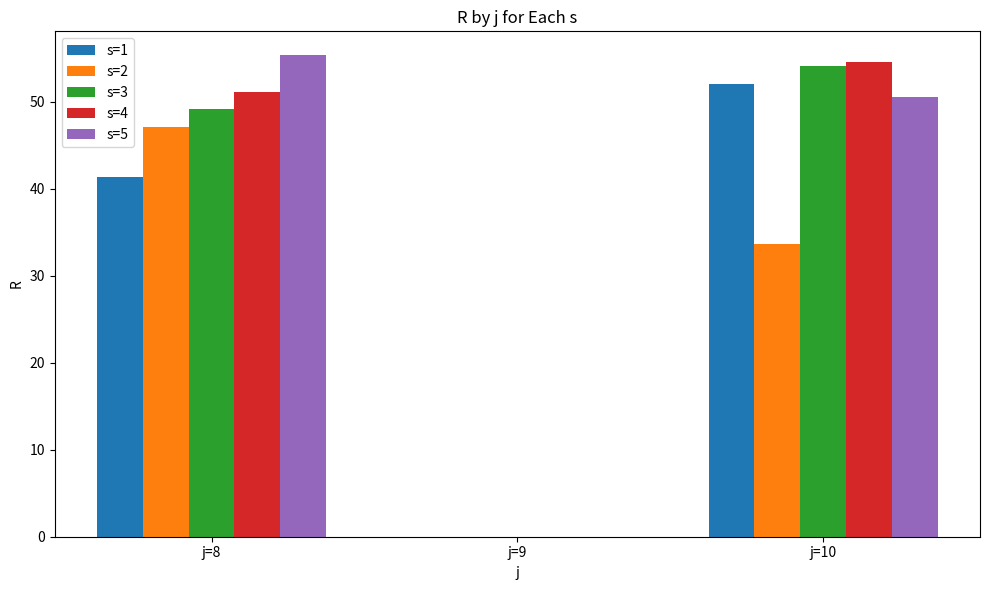

What value does the s=5 series have at j=8?

55.3